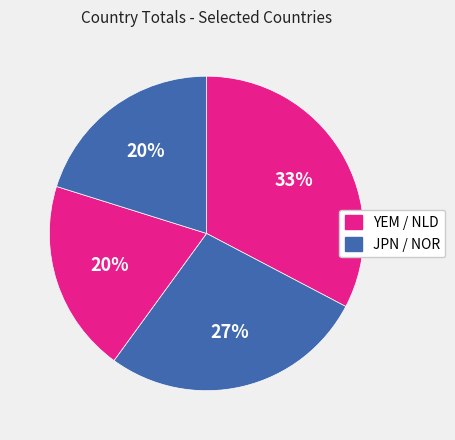

Count the number of slices in the pie.

4